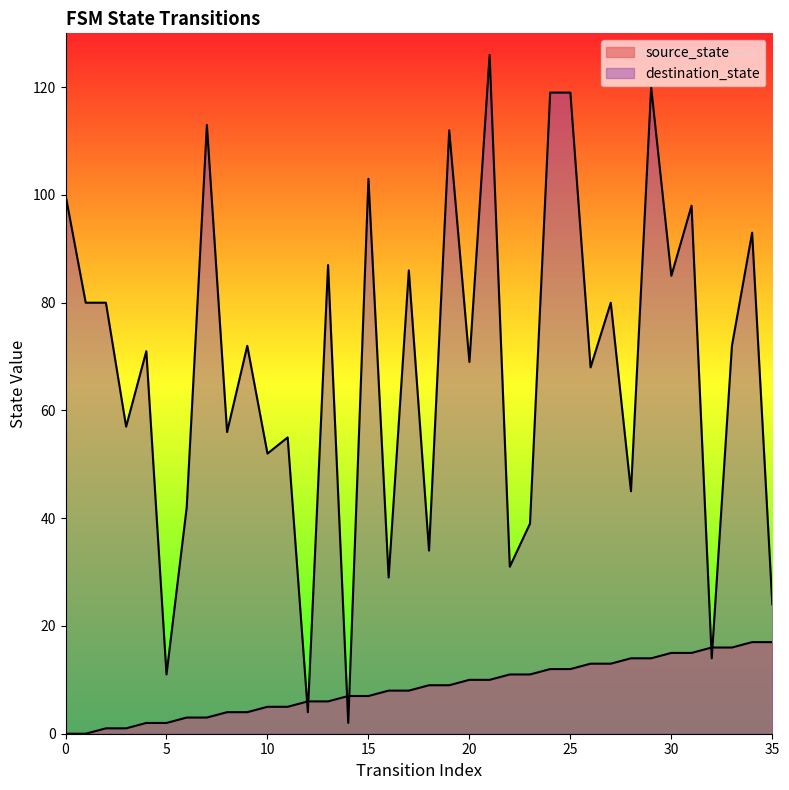

What is the maximum value for destination_state?

126